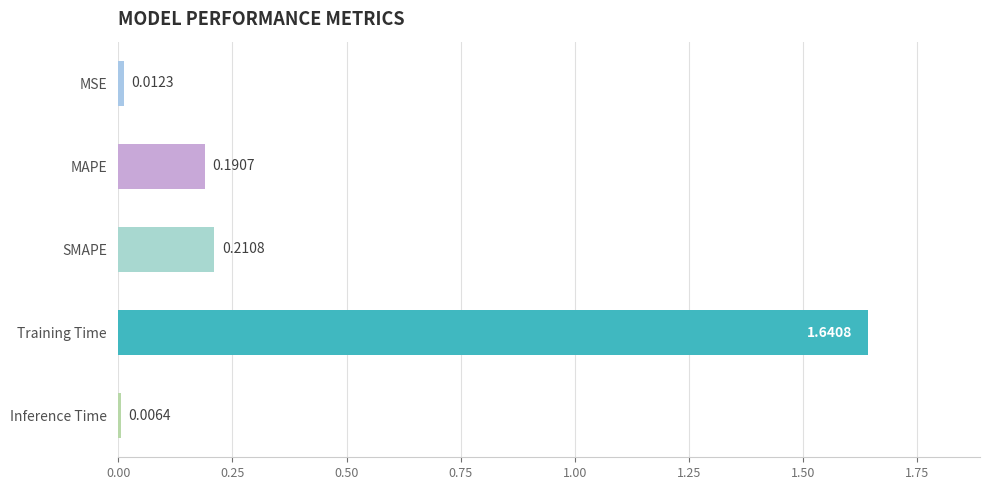

What is the label of the 4th bar from the bottom?

MAPE